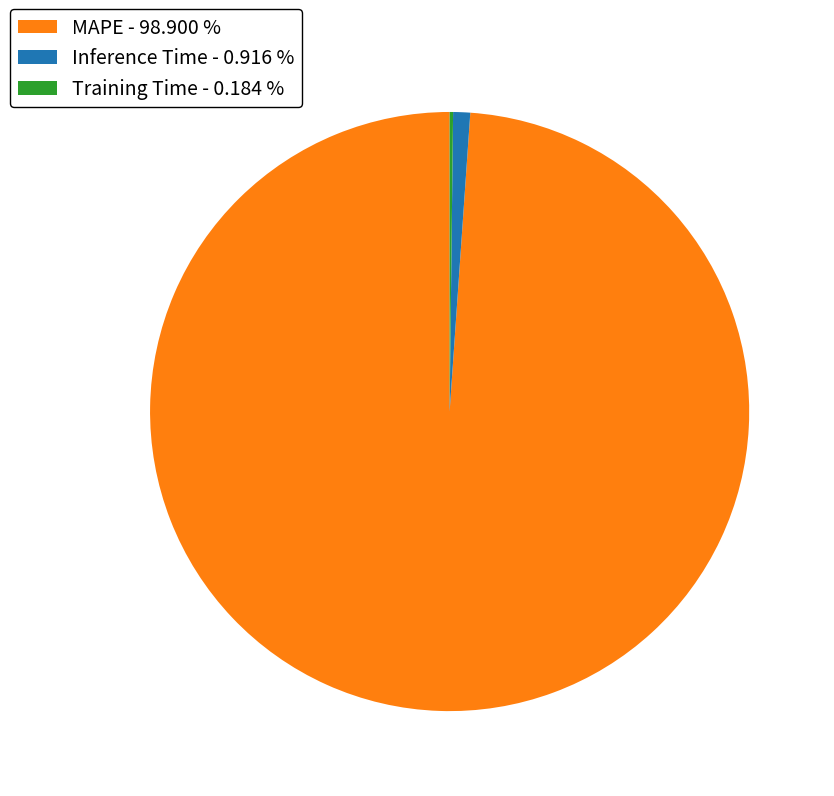

Which has a higher value, MAPE - 98.900 % or Inference Time - 0.916 %?

MAPE - 98.900 %